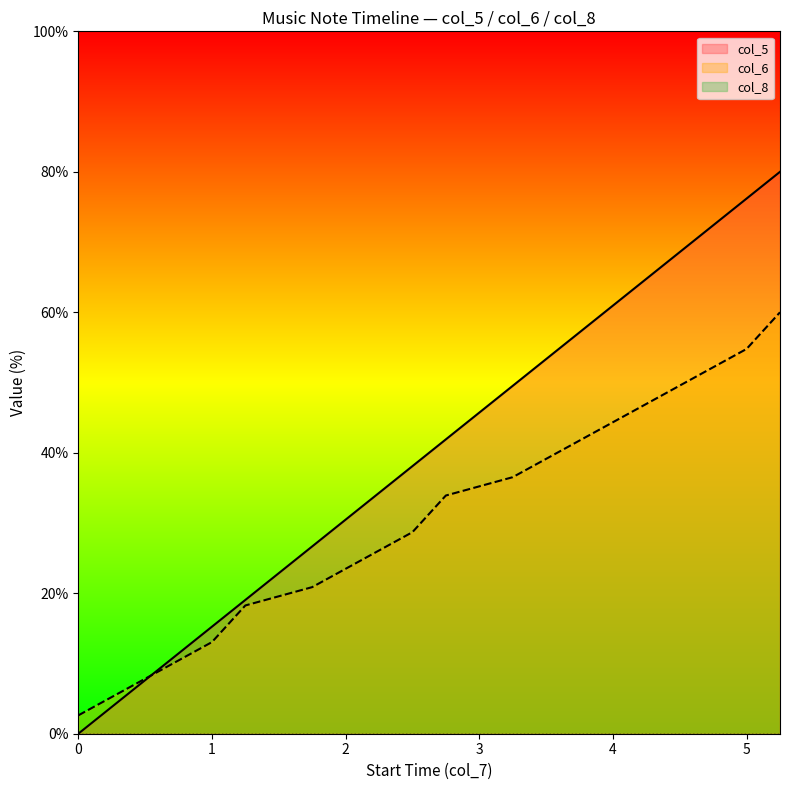

What is the sum of the col_5 values at 4.75 and 1.75?

99.0